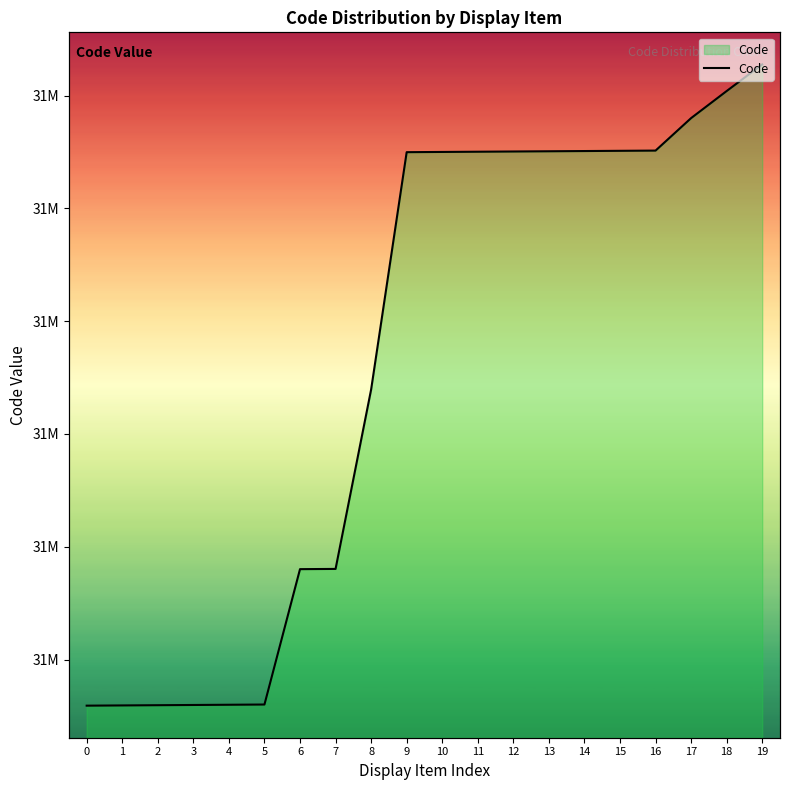

Rank the categories by value from highest to lowest.

19, 18, 17, 16, 15, 14, 13, 12, 11, 10, 9, 8, 7, 6, 5, 4, 3, 2, 1, 0